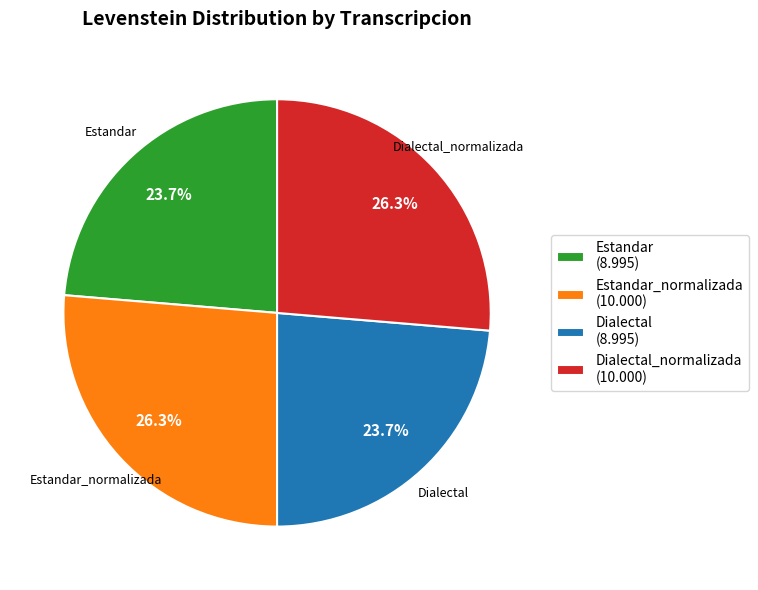

Is the sum of Estandar_normalizada (10.000) and Dialectal_normalizada (10.000) greater than half?

Yes